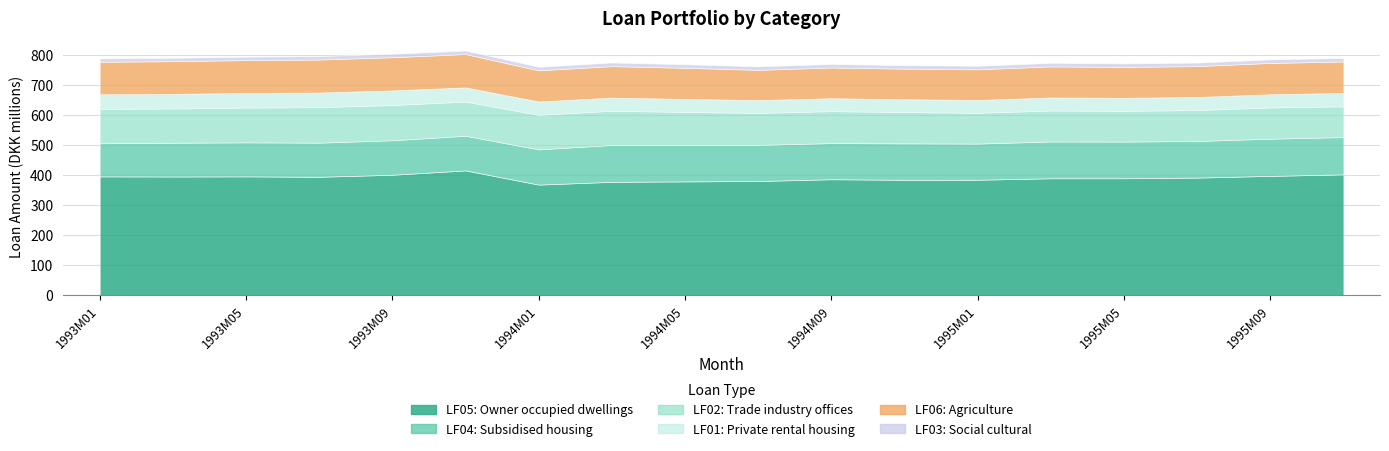

What is the spread (max minus min) of values at 1993M09?

389693